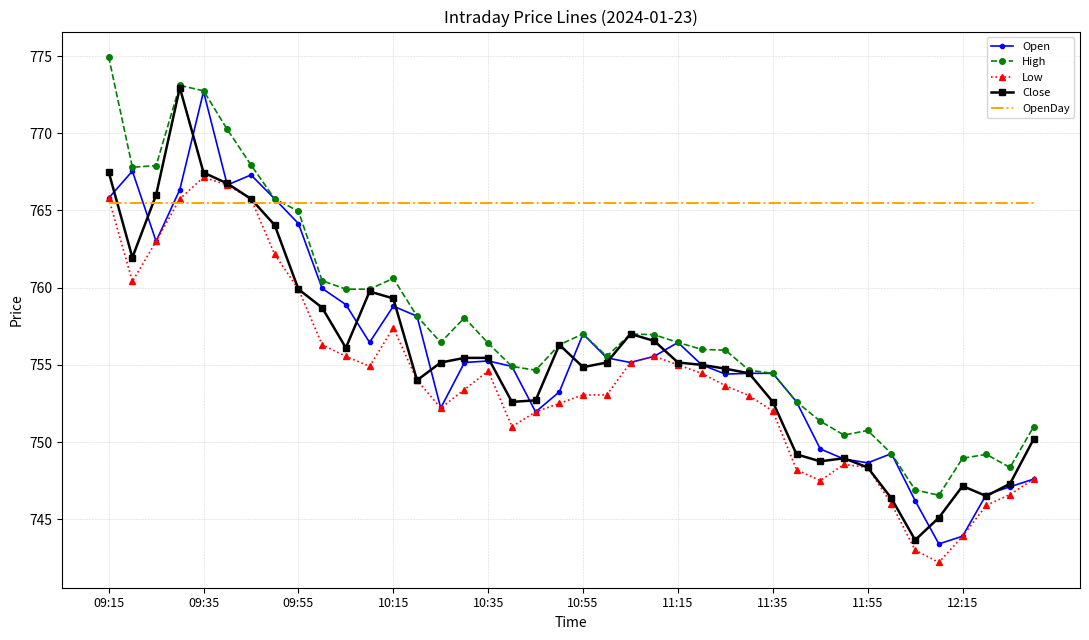

What is the difference between the second highest and second lowest values in the High series?

26.2